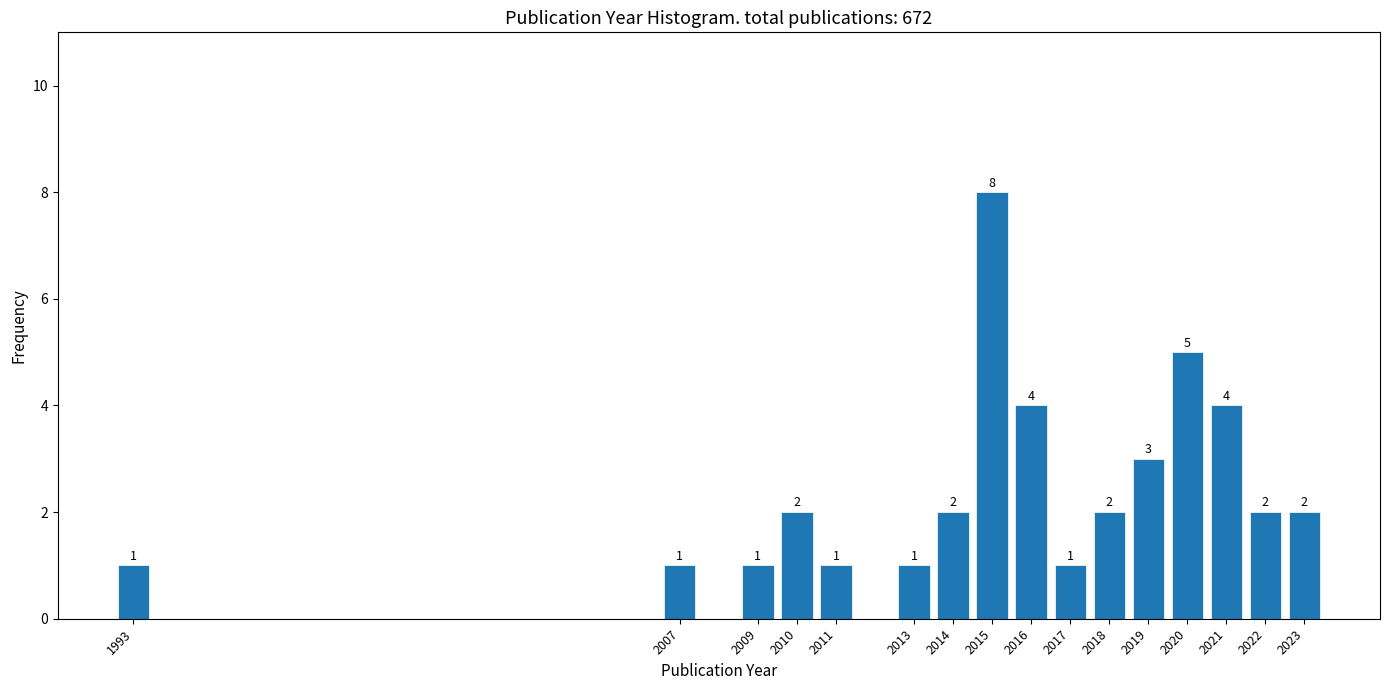

Reading right to left, what are all the values shown in this chart?

2	2	4	5	3	2	1	4	8	2	1	1	2	1	1	1